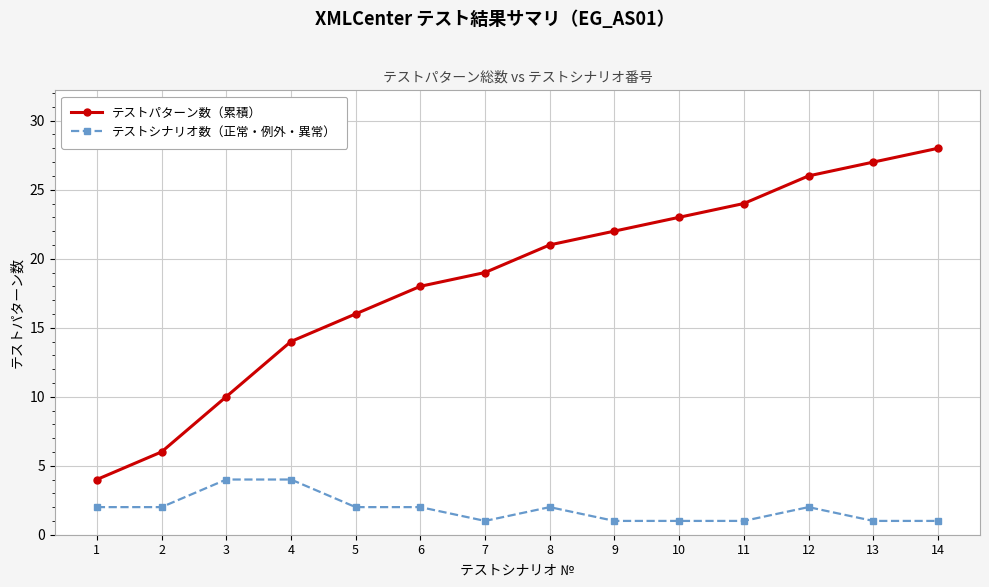

True or false: テストシナリオ数（正常・例外・異常） has more than 0 points higher than both neighbors.

True